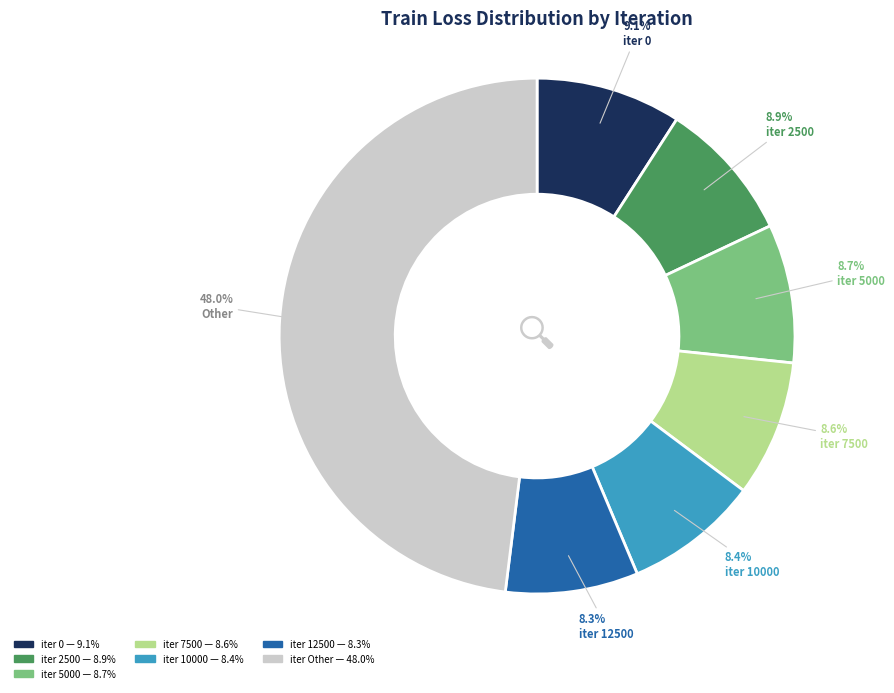

Is there any slice that represents more than half of the pie?

No